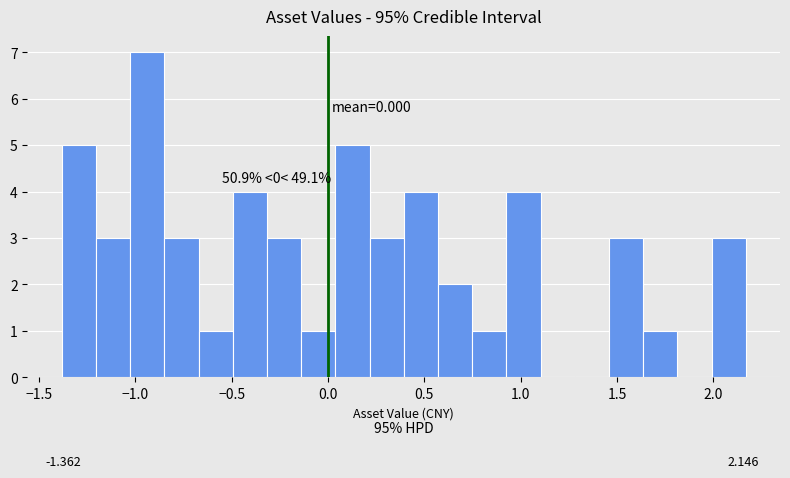

Around what value on the x-axis is the tallest bar? Give the approximate position of its centre, as read against the axis.

-0.95